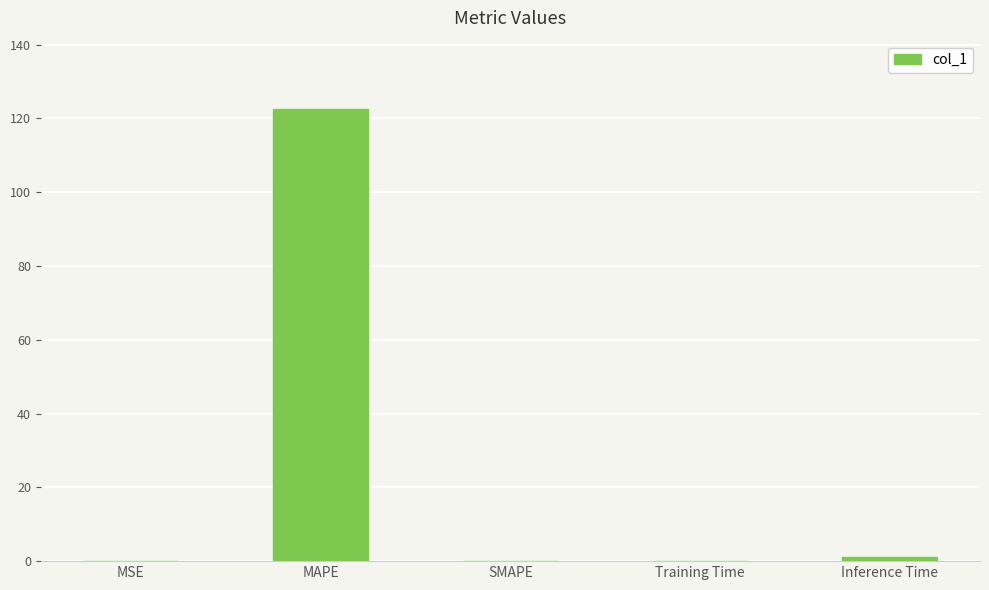

Is it true that the value at MAPE is 122.7?

True